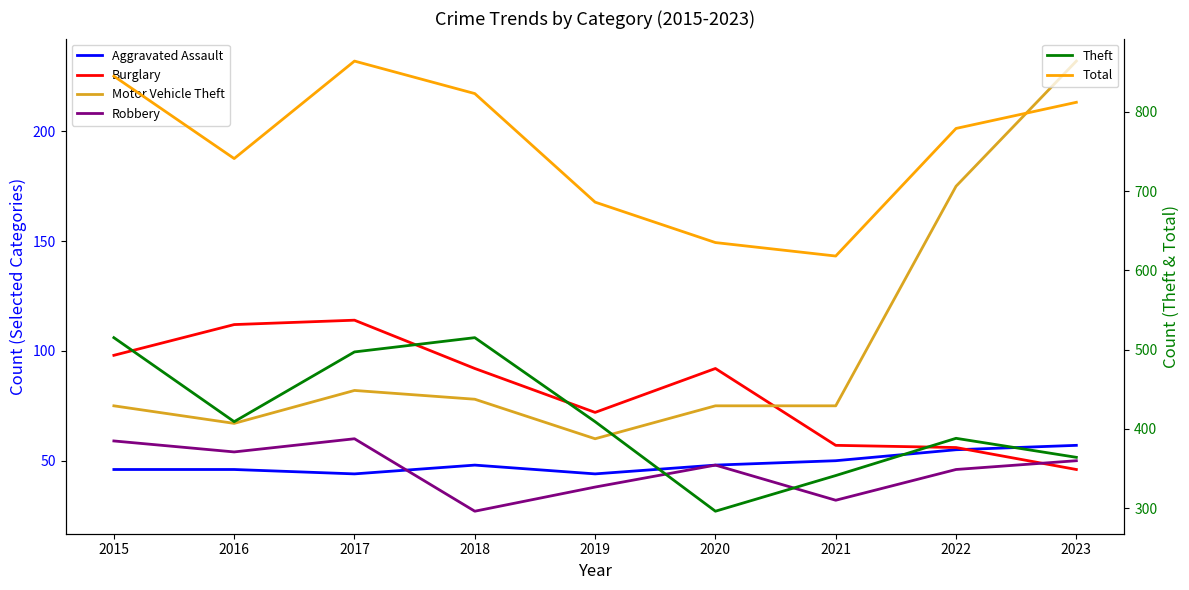

True or false: Burglary has a value of 52 at 2018.

False